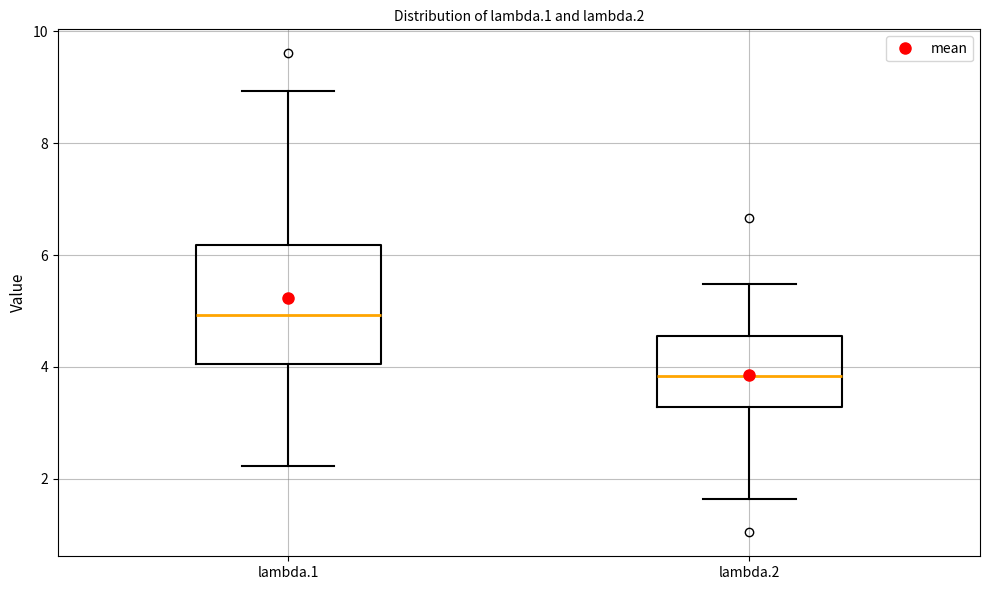

Reading left to right, transcribe this box plot: for each box, give where its median line is, the range the box spans, and where its two whiskers end, as read against the y-axis. The values are not printed on the chart, so give them approximately, as read against the axis.

lambda.1: median 5.0, box 4.0 to 6.2, whiskers 2.2 to 9.0
lambda.2: median 3.8, box 3.2 to 4.6, whiskers 1.6 to 5.4